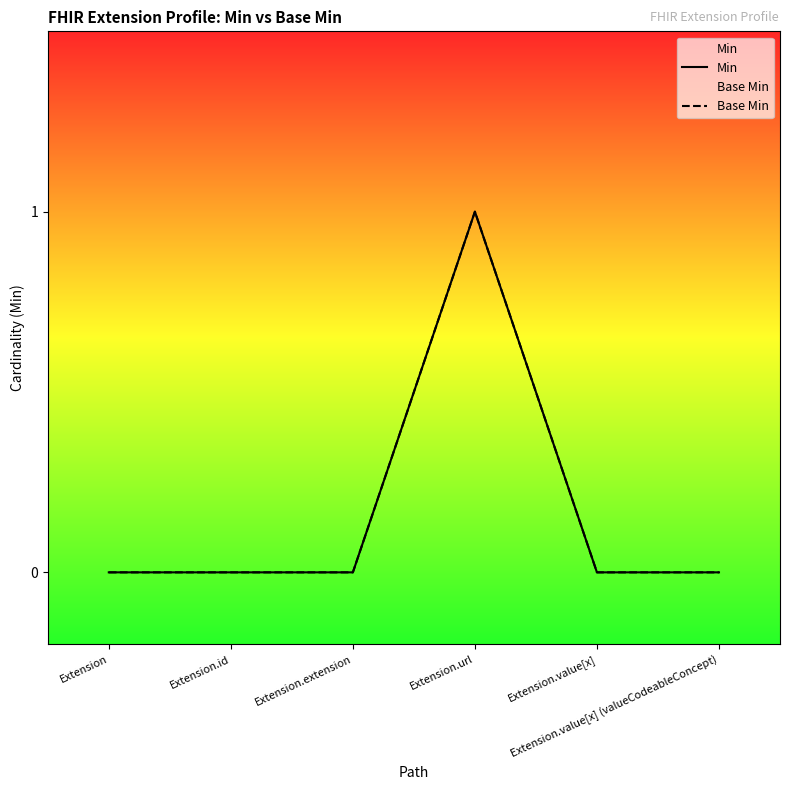

How many positive values does the Min series have?

1